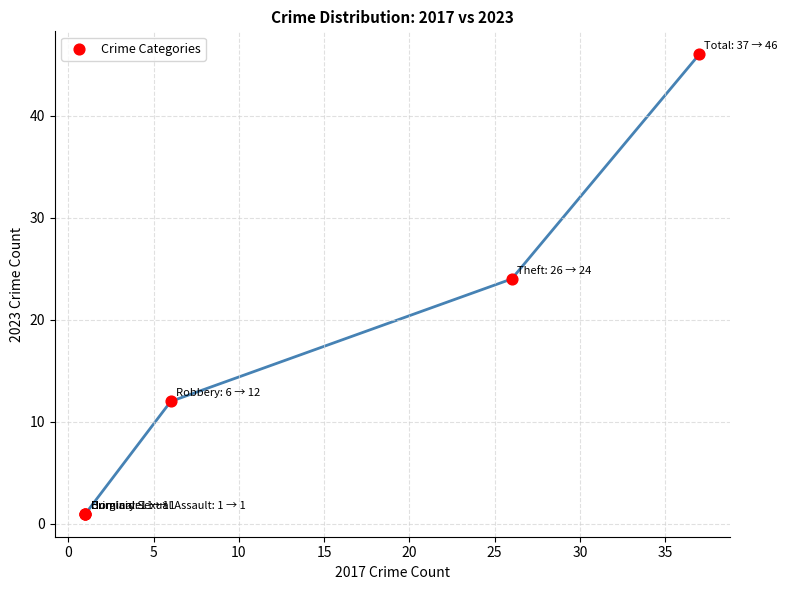

What Y value in the scatter plot is closest to 23?

24